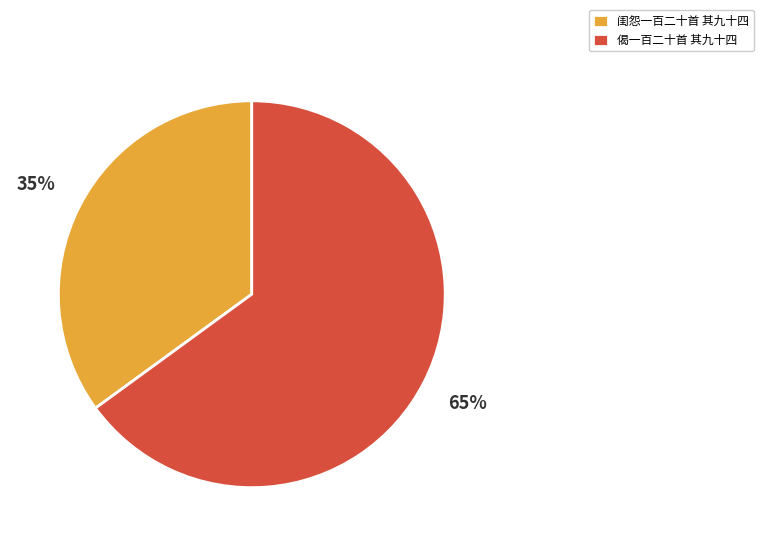

To the nearest percent, what is the difference between the 闺怨一百二十首 其九十四 and 偈一百二十首 其九十四 slice percentages?

30%